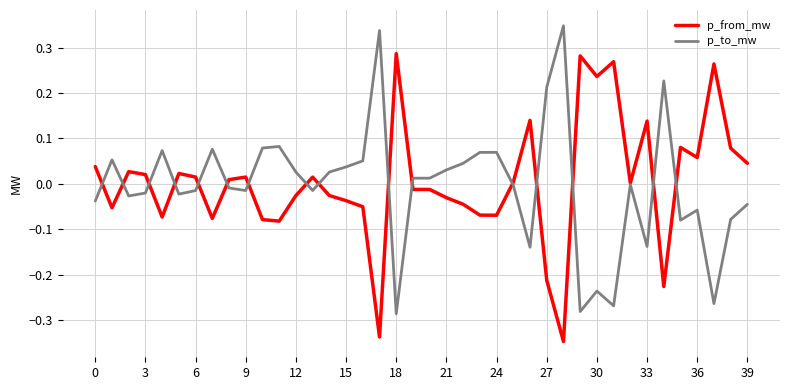

List the series in order of their peak value, lowest first.

p_from_mw, p_to_mw